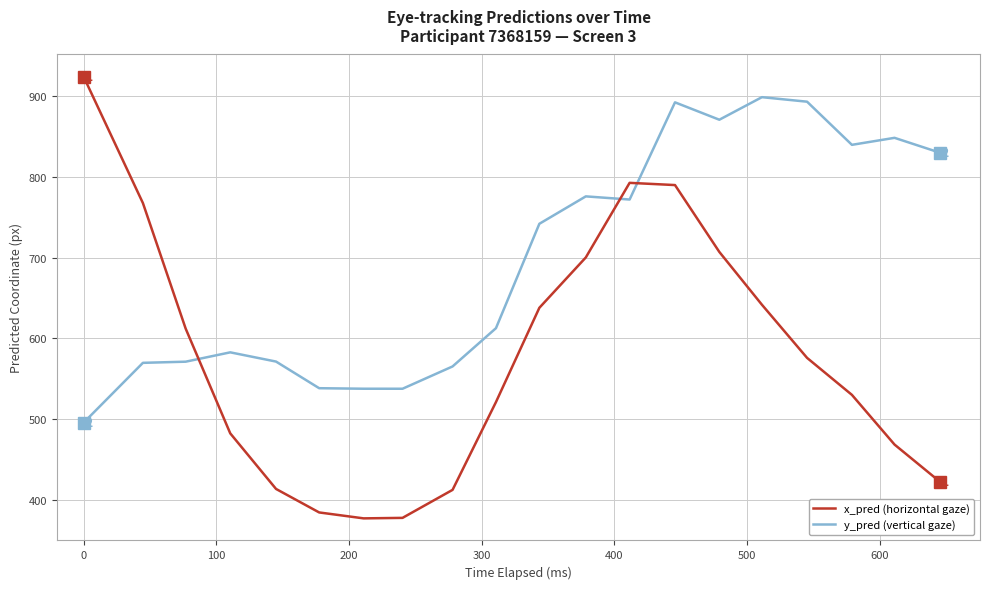

Which series ends up on top after the final intersection of y_pred (vertical gaze) and x_pred (horizontal gaze)?

y_pred (vertical gaze)